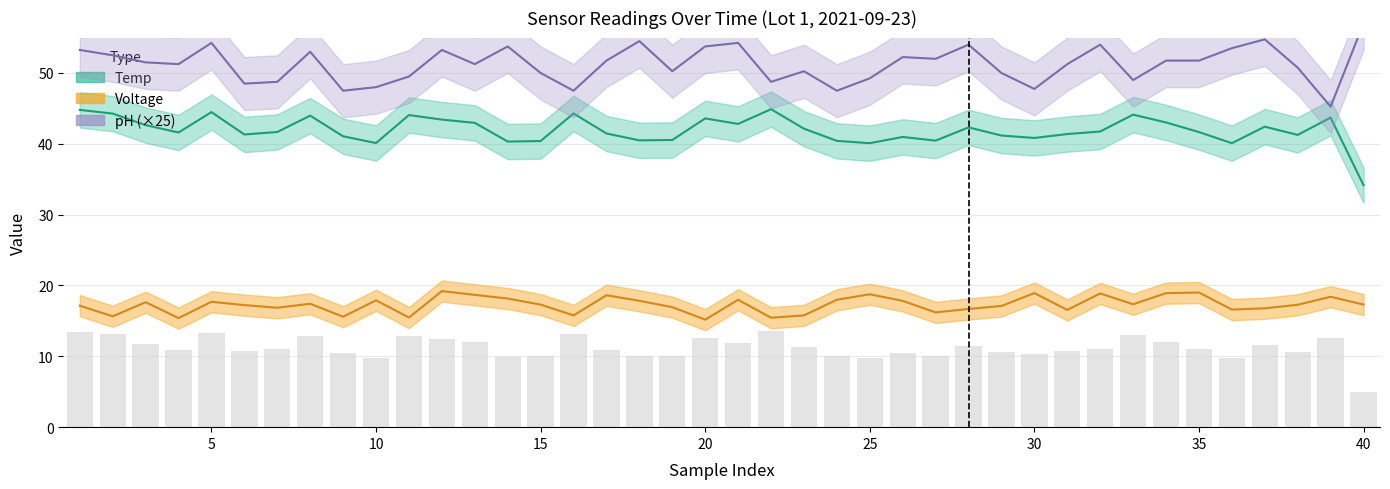

What is the difference between the maximum and minimum values in the Voltage series?

4.0